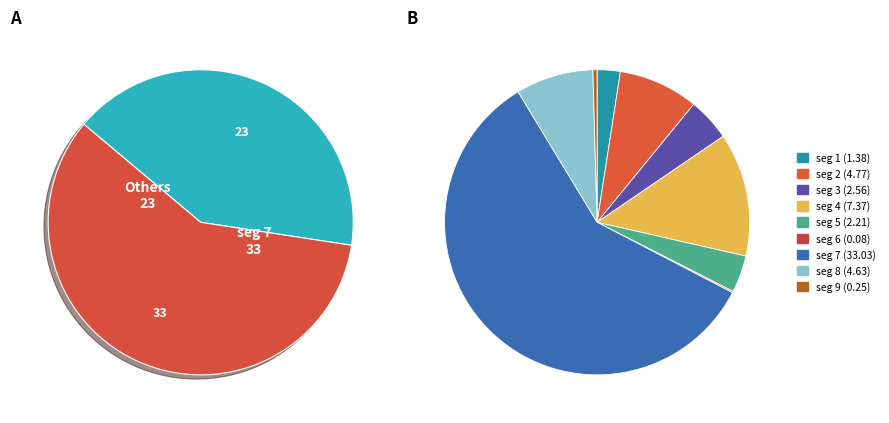

How many slices are in this pie chart?

9